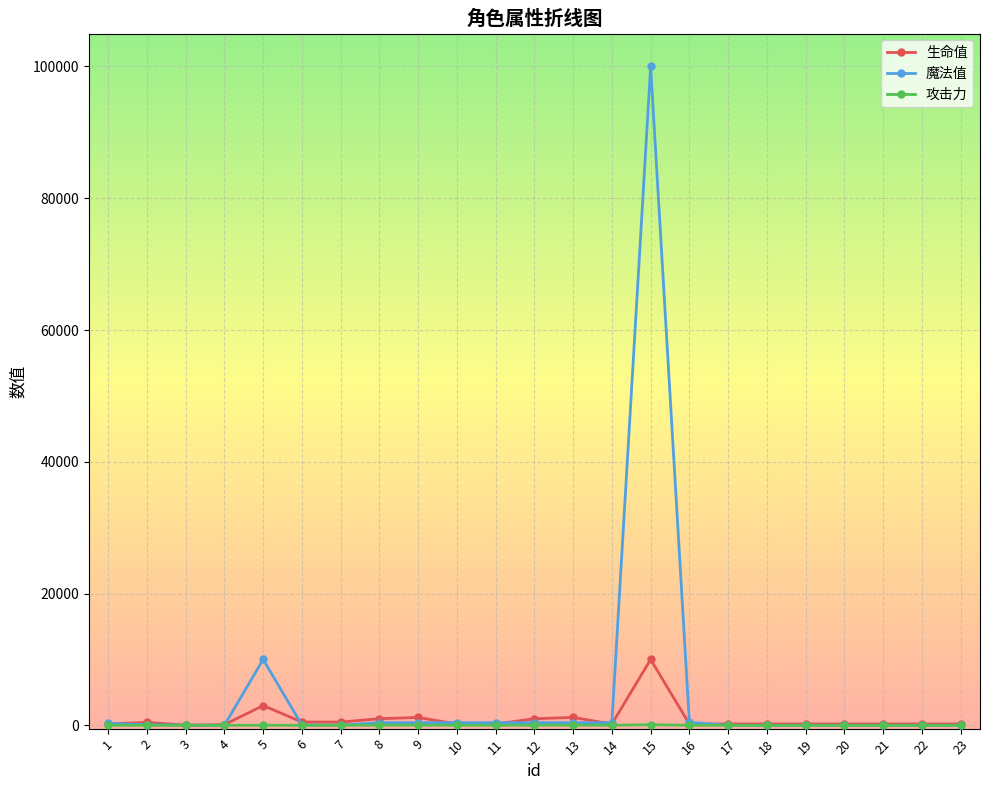

Which series has the largest range (max minus min)?

魔法值